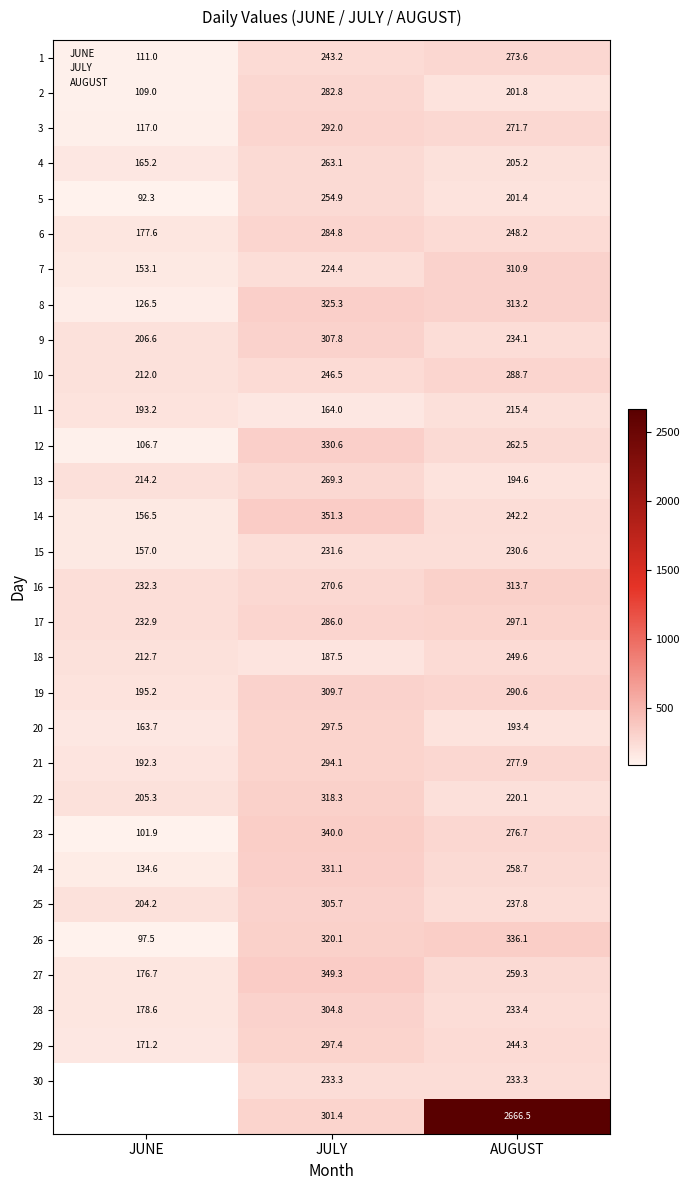

What is the lowest value of the 11 series?

164.0